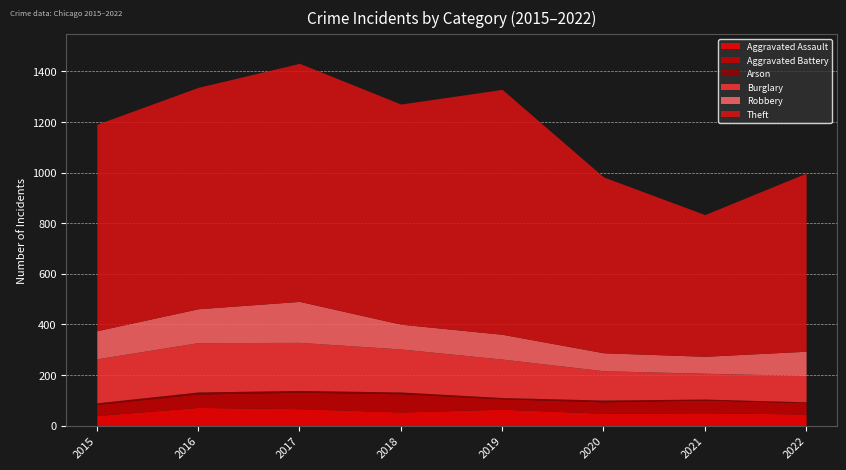

True or false: Aggravated Assault and Theft cross at least once.

False